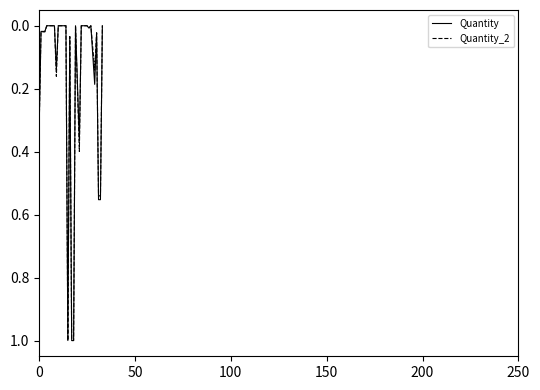

What is the greatest value displayed?

1.0